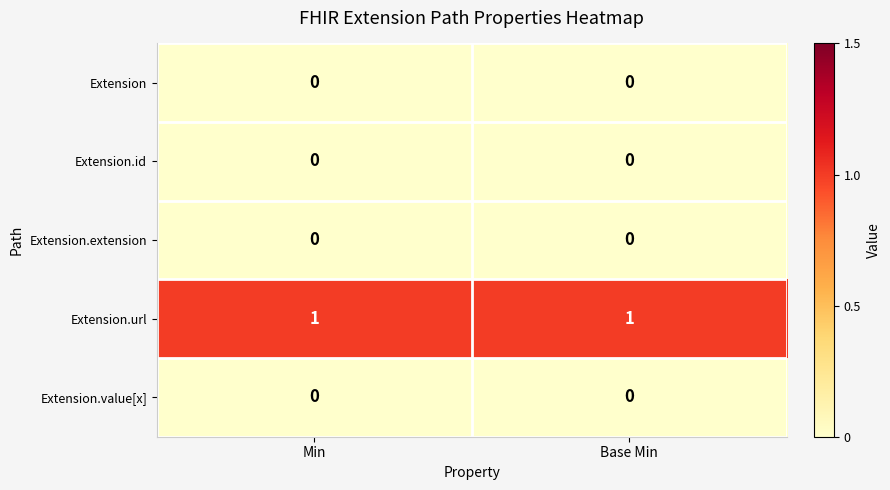

The Extension.value[x] series shows 0 at Min. True or false?

True